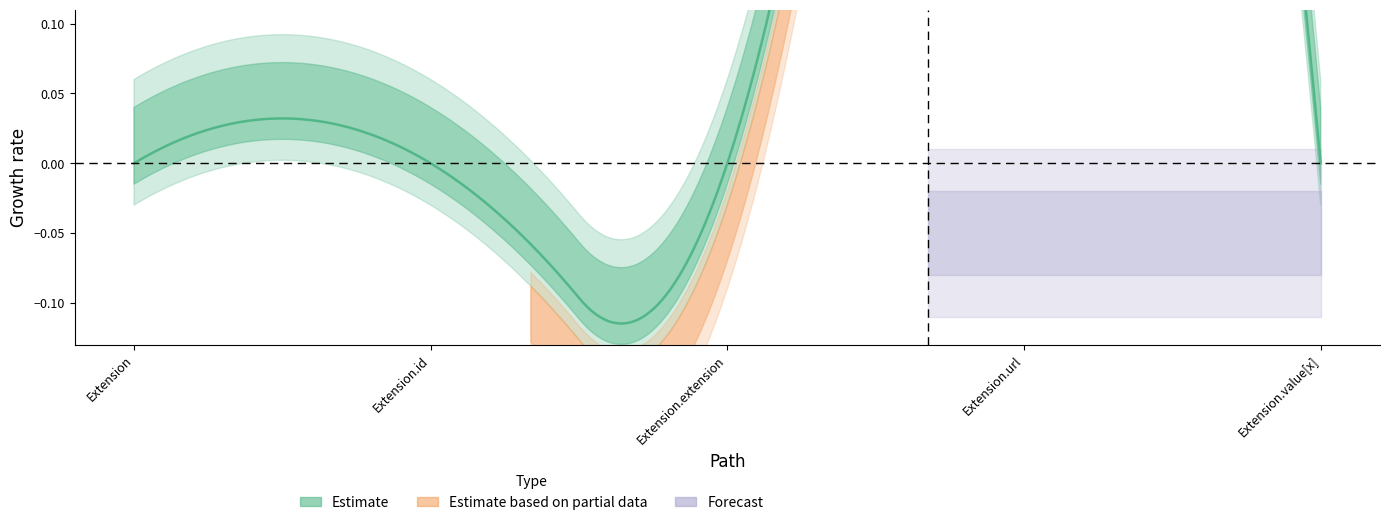

Does the chart display data point markers on the line(s)?

No